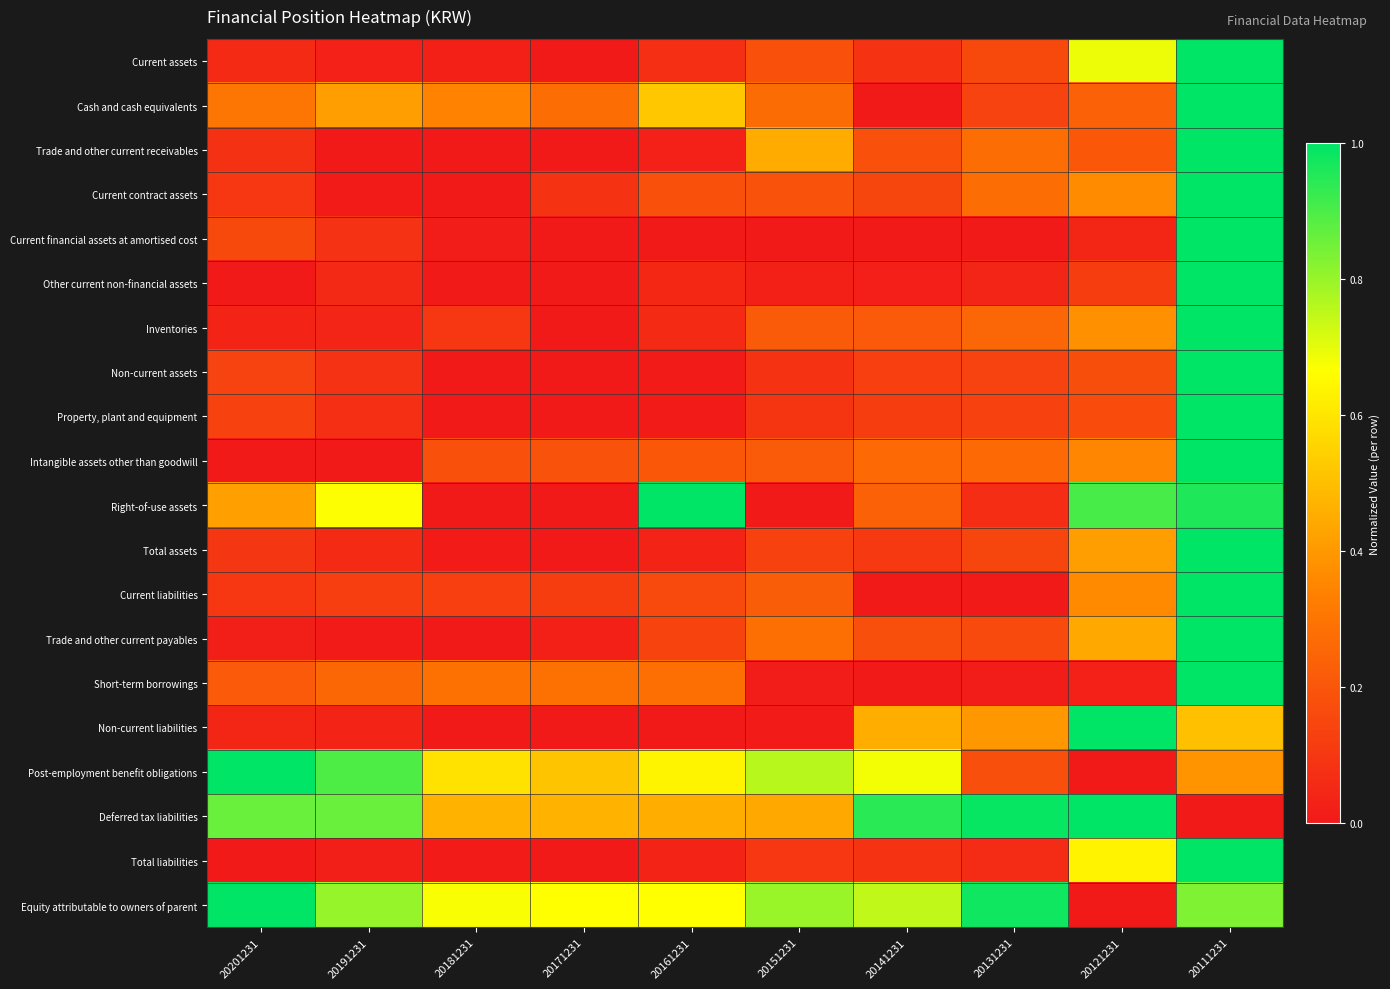

What is the difference between the highest and lowest values at 20151231?

0.8